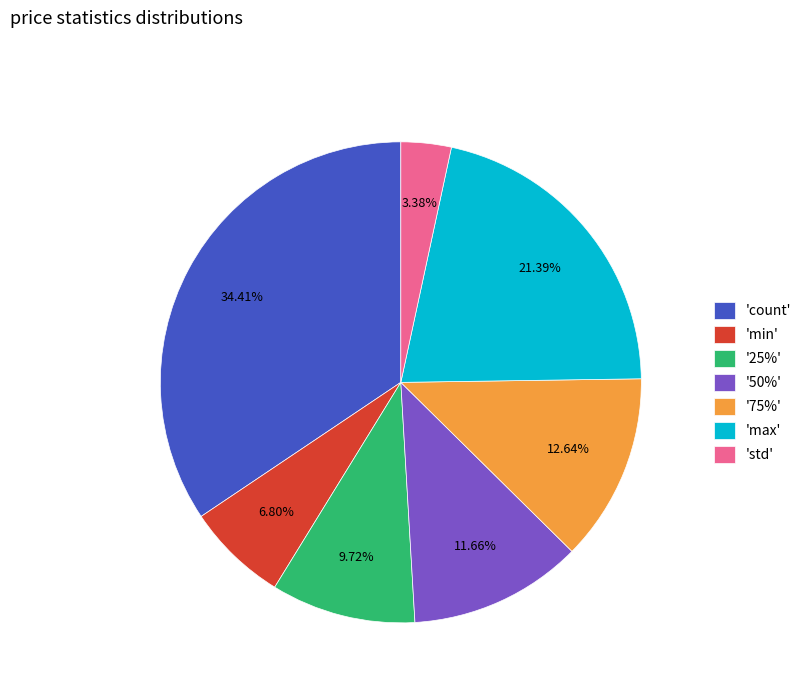

Does 'max' represent more than half of the total?

No